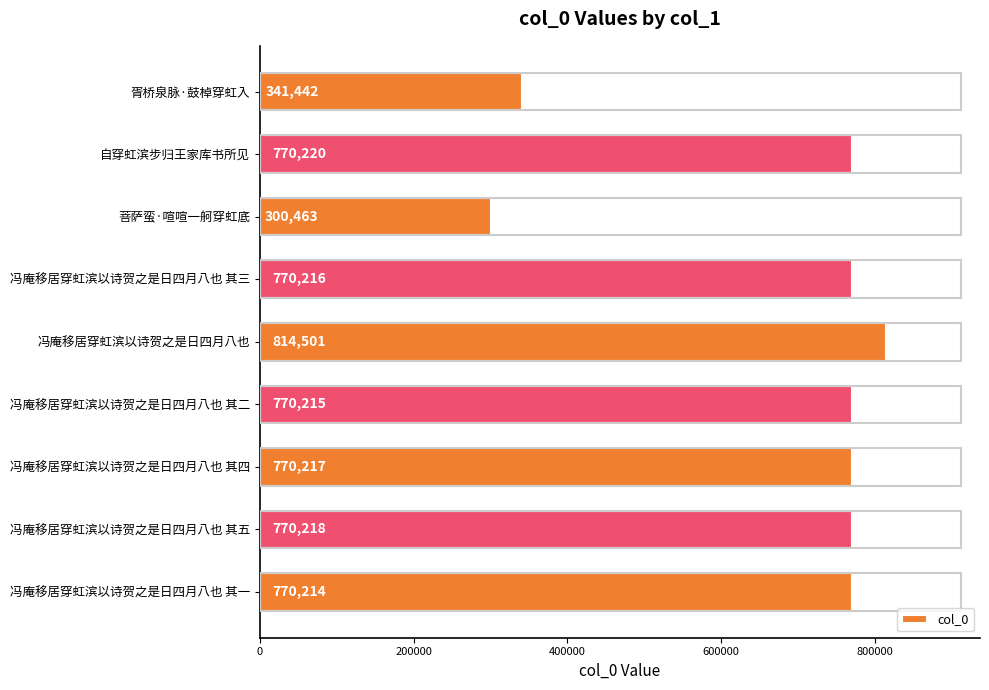

What is the maximum value shown in the chart?

814501